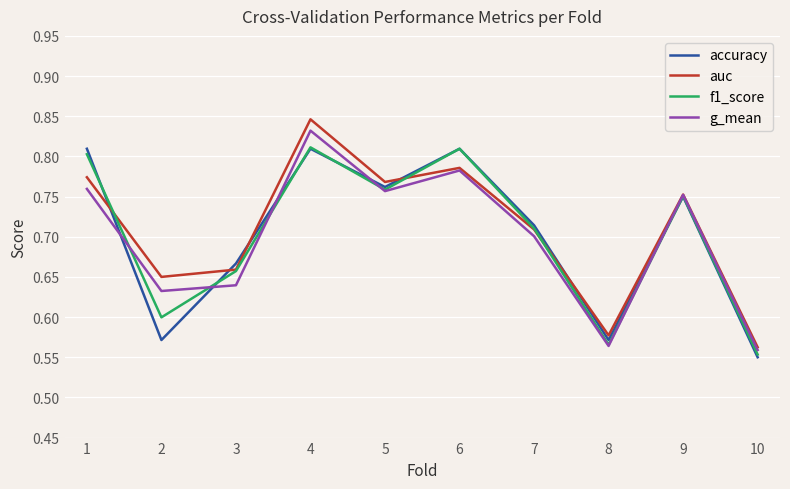

Which category has the highest value in the auc series?

4